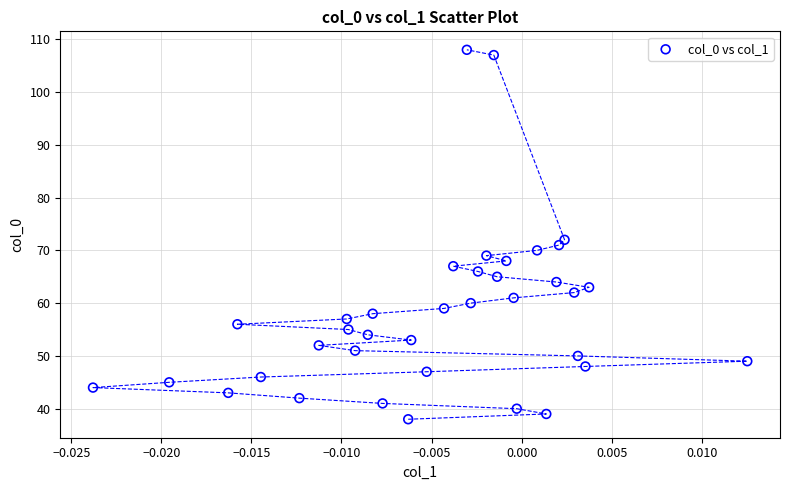

What Y value in the scatter plot is closest to 73?

72